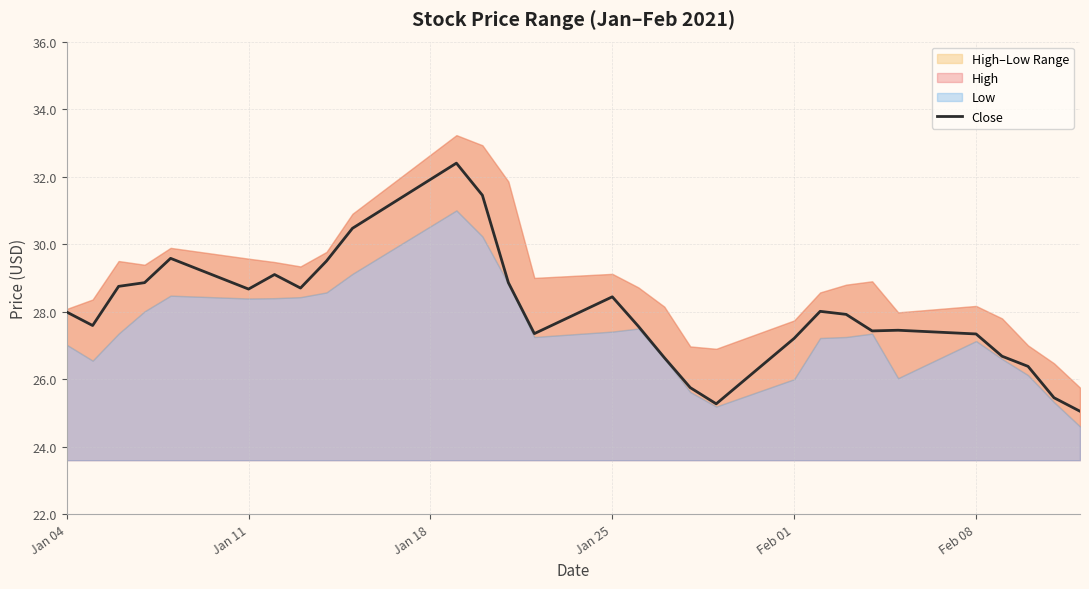

True or false: Close has a value of 27.2 at Feb 01.

True